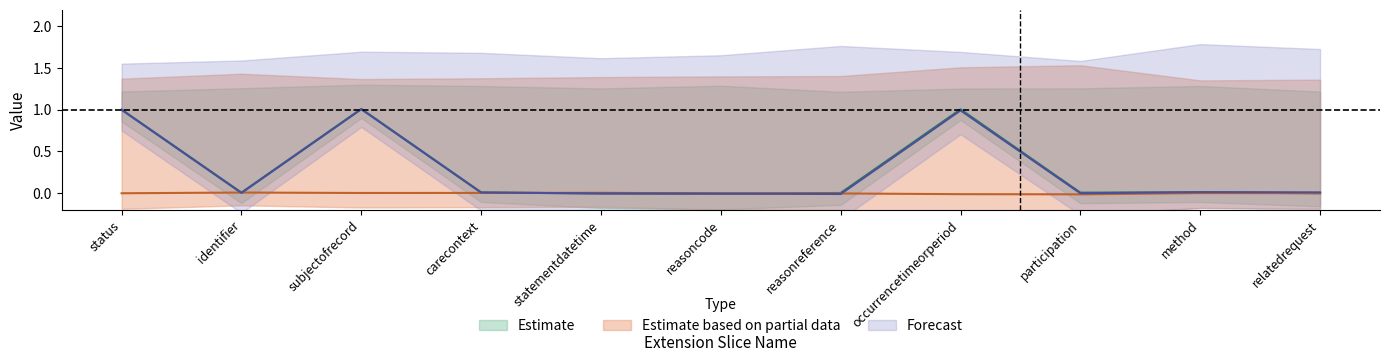

Count the number of categories in the chart.

11